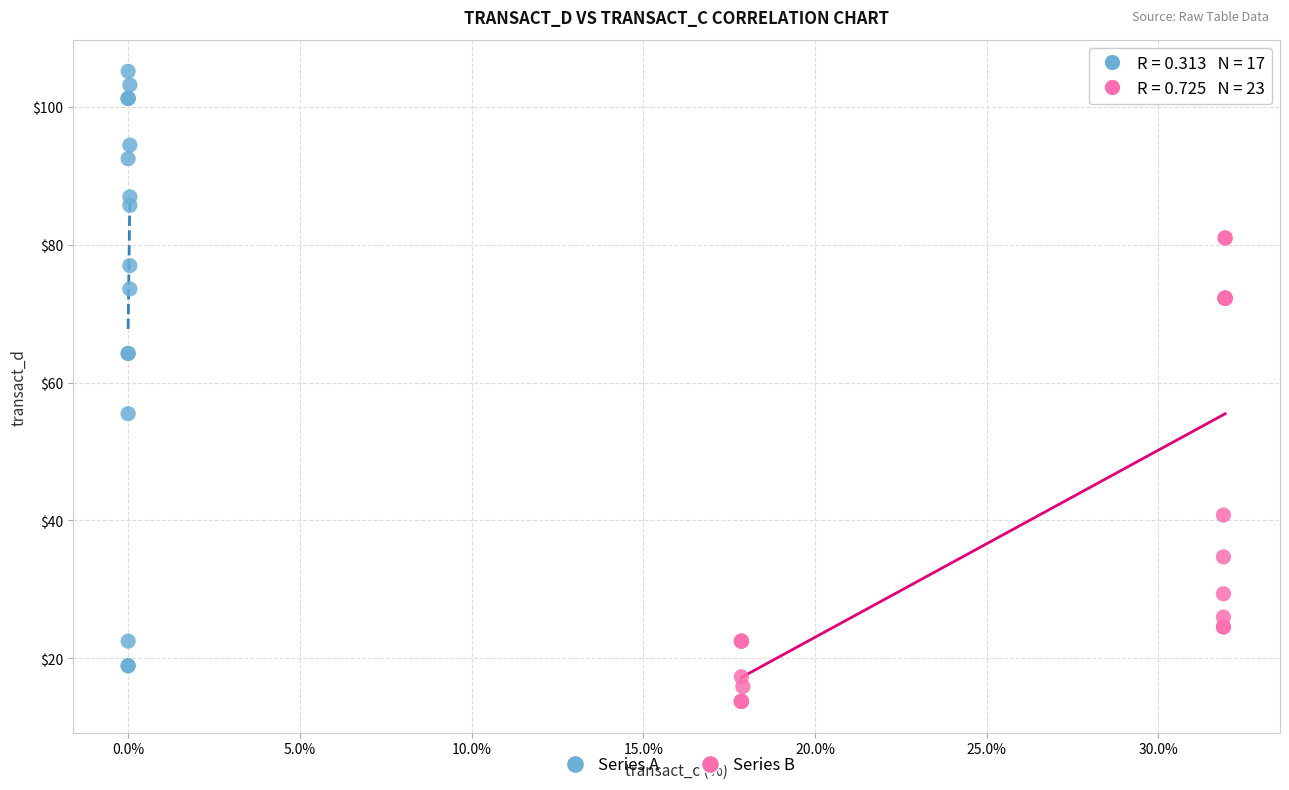

Which series has the widest spread of Y values?

Series A